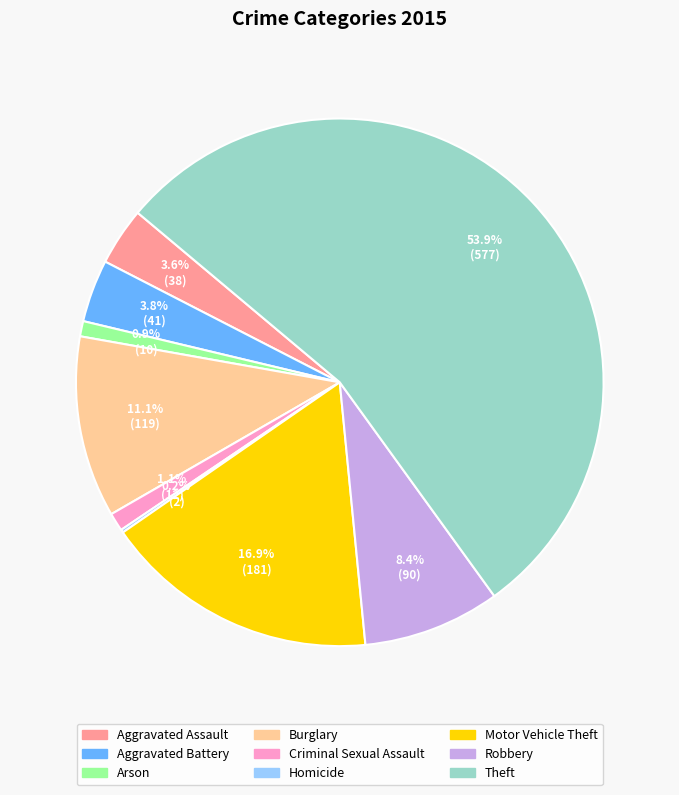

What is the largest slice in the pie chart?

Theft